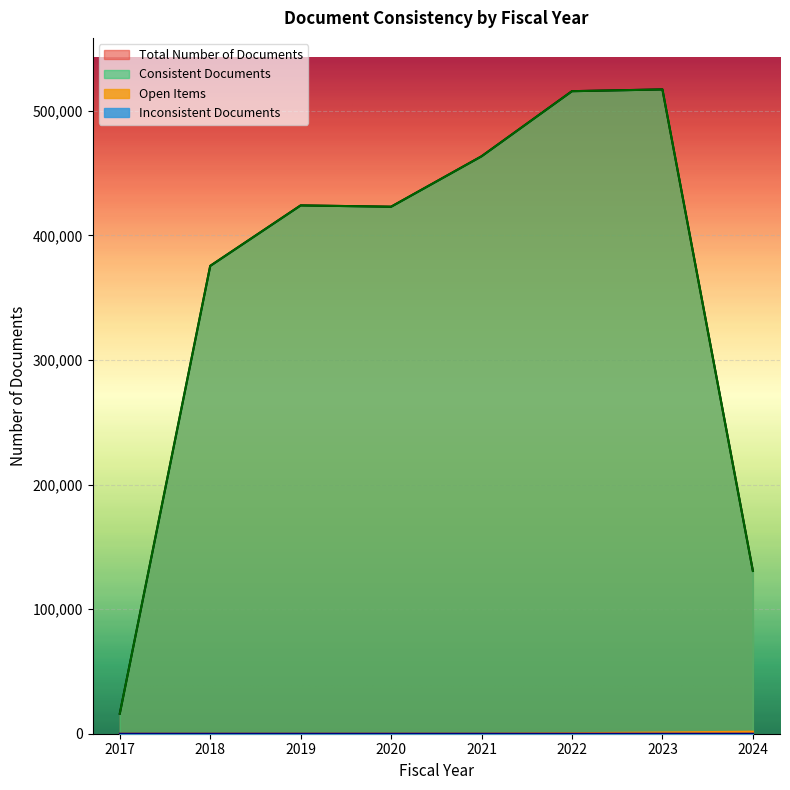

How many values in the Open Items series exceed 48?

3